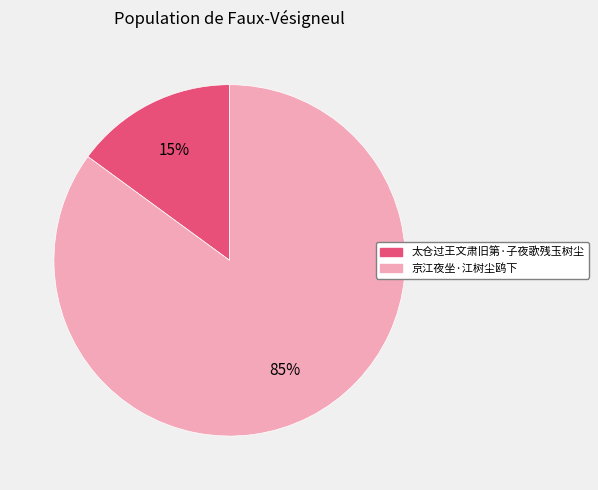

Which slice is the smallest?

太仓过王文肃旧第·子夜歌残玉树尘